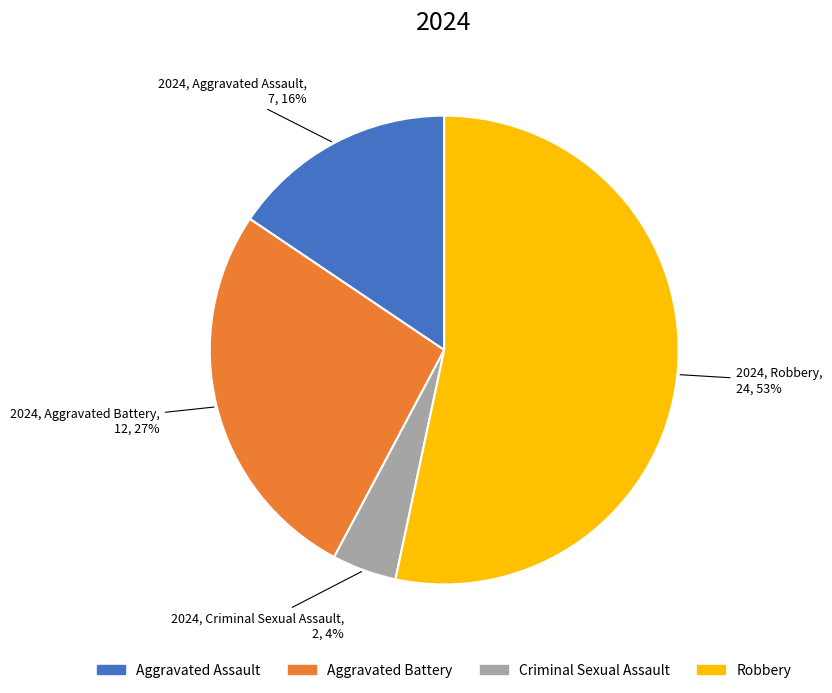

Which slice is the largest?

Robbery